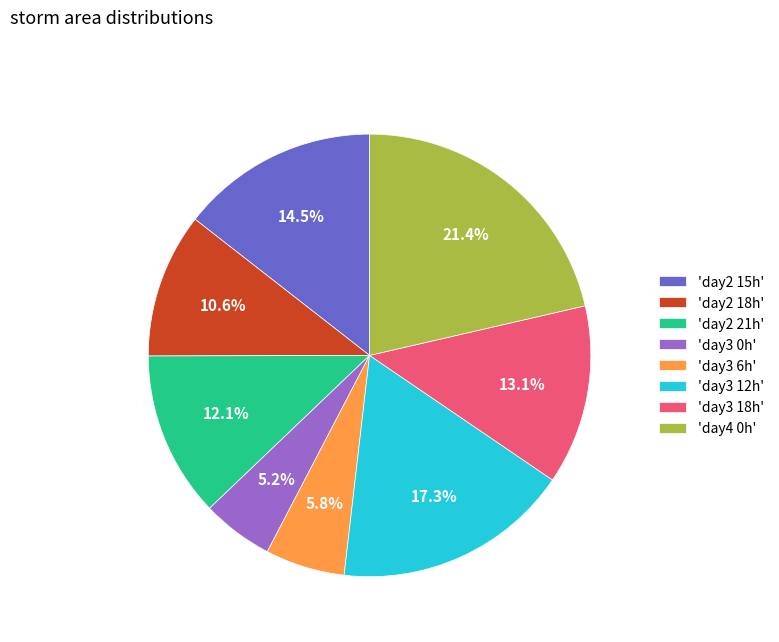

Is there a majority slice in this chart?

No